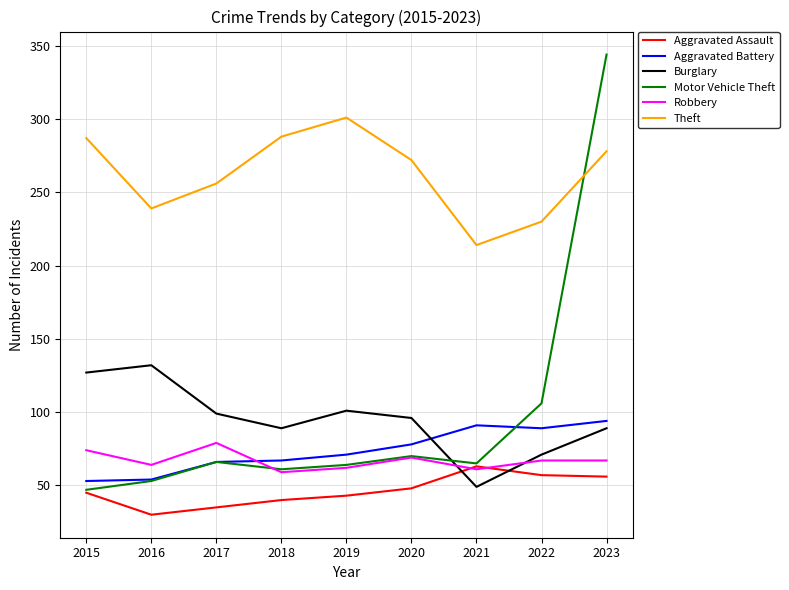

Rank the series by their maximum value, from highest to lowest.

Motor Vehicle Theft, Theft, Burglary, Aggravated Battery, Robbery, Aggravated Assault